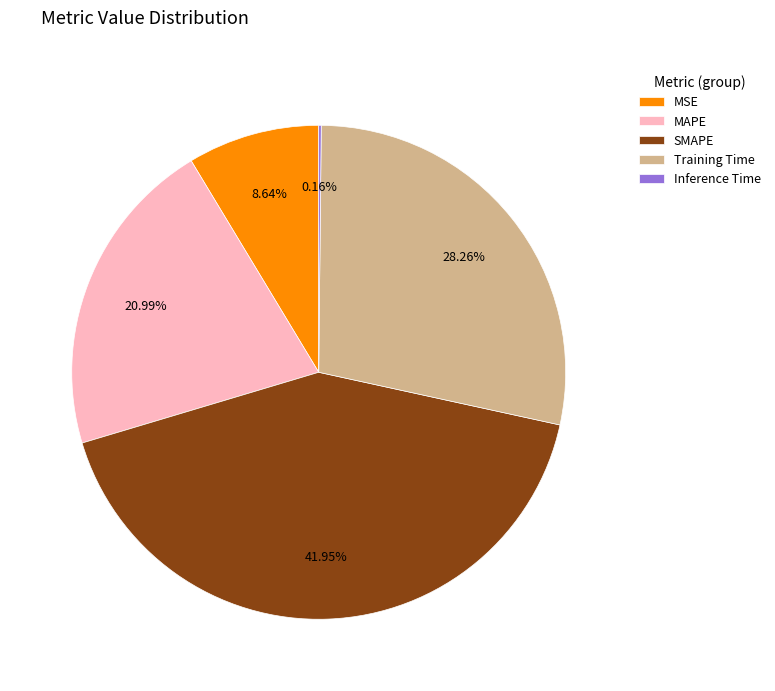

Is the sum of SMAPE and MSE greater than half?

Yes